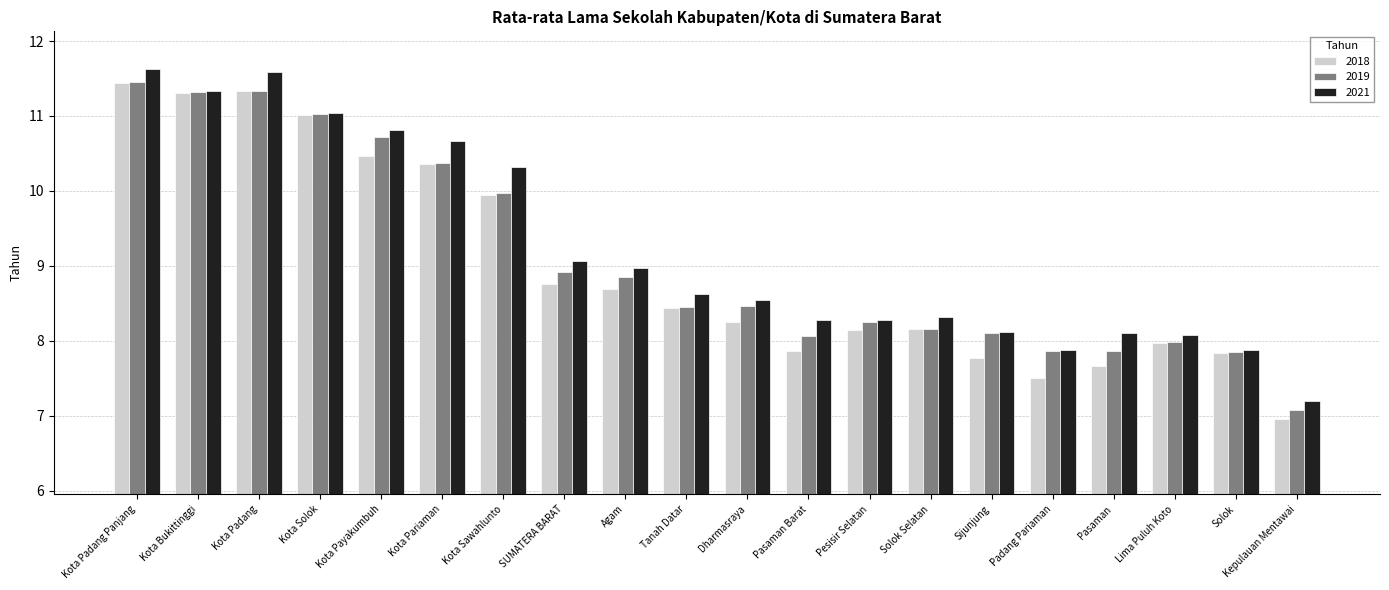

The value of 2018 at Lima Puluh Koto is 8.0. True or false?

True